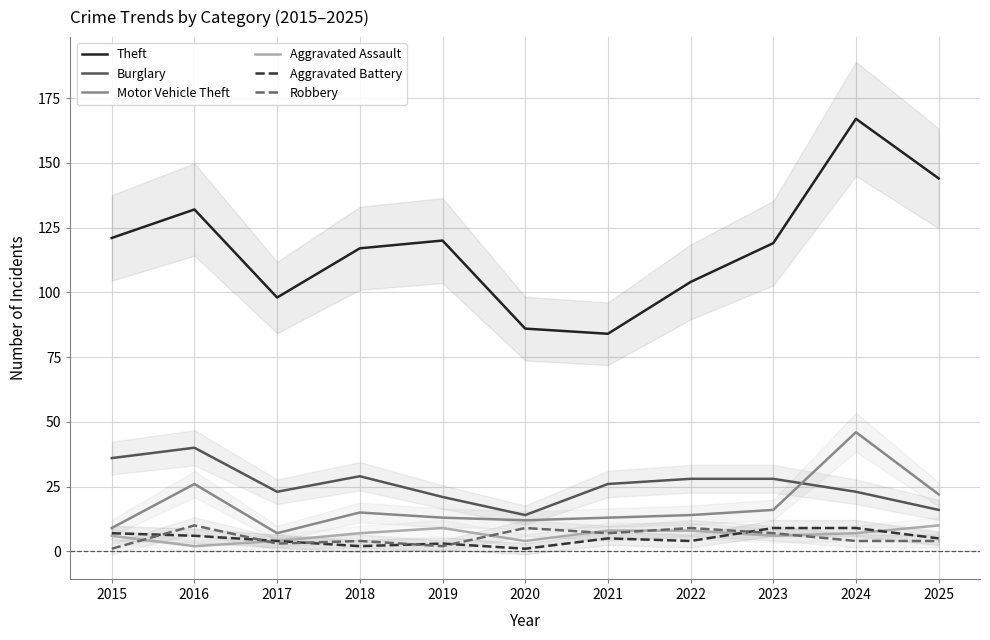

What is the value of the Robbery point at the 3rd from the left?

3